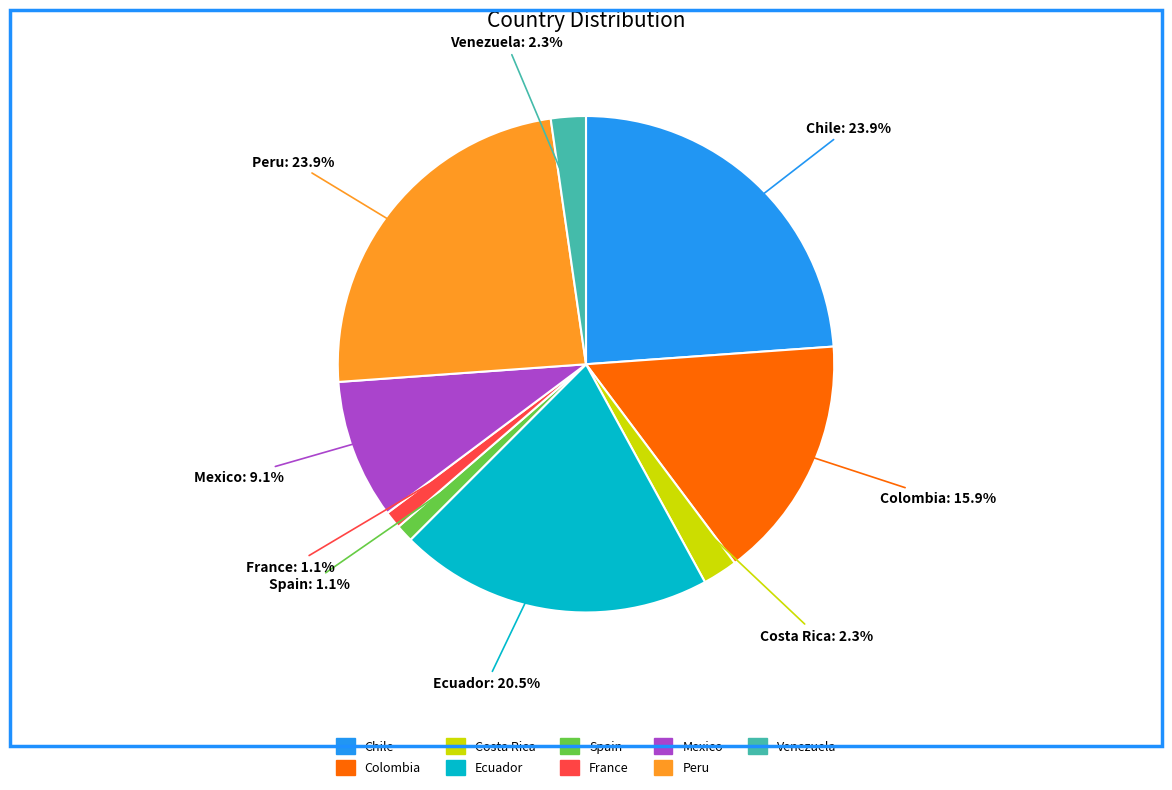

Which has a higher value, Chile or Colombia?

Chile